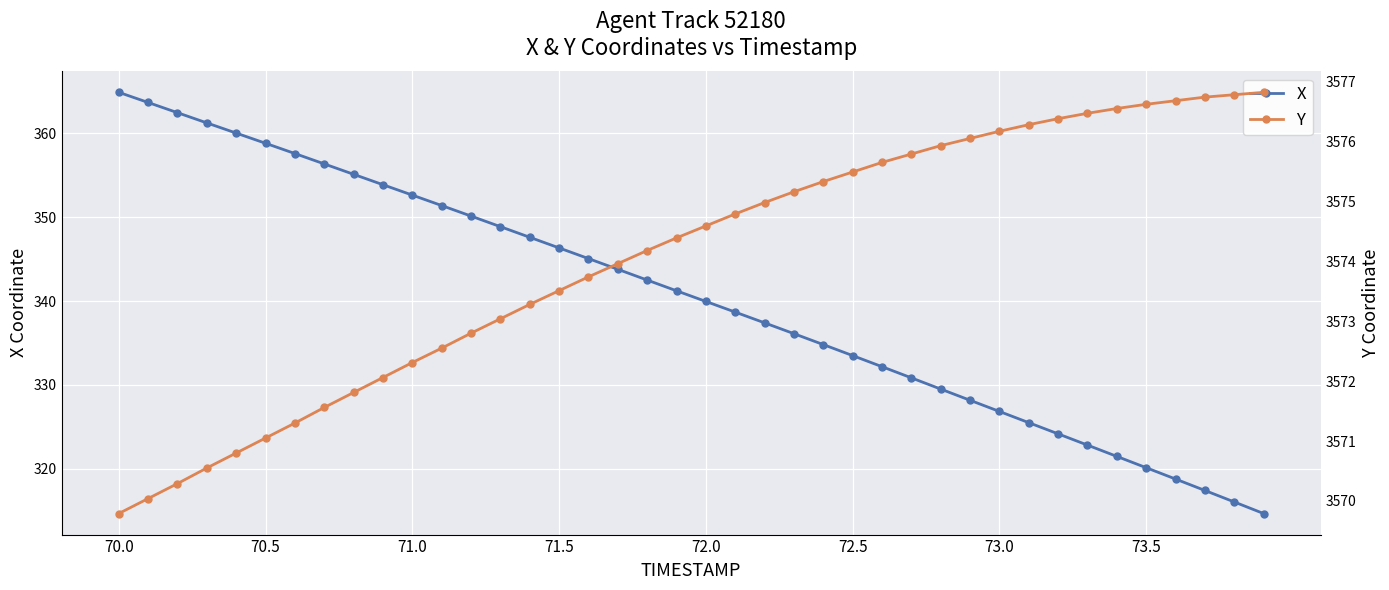

At which label does Y reach its minimum?

70.0